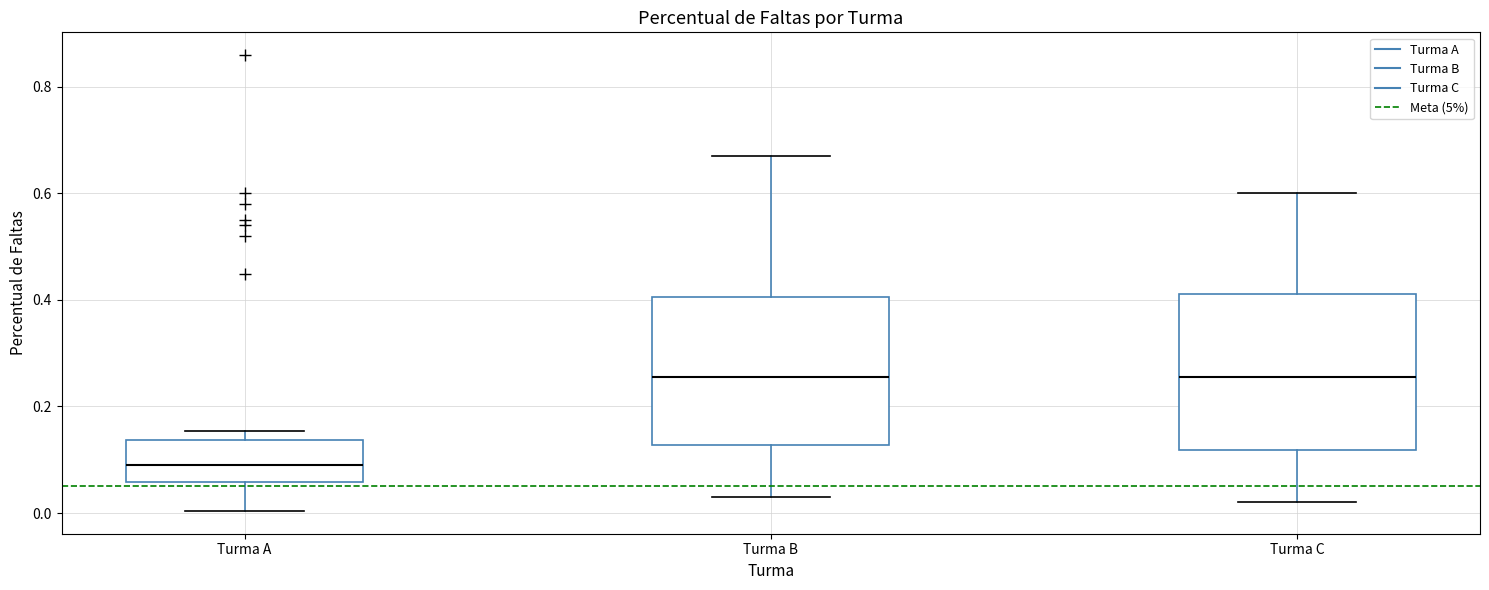

Reading left to right, transcribe this box plot: for each box, give where its median line is, the range the box spans, and where its two whiskers end, as read against the y-axis. The values are not printed on the chart, so give them approximately, as read against the axis.

Turma A: median 0.10, box 0.06 to 0.14, whiskers 0.00 to 0.16
Turma B: median 0.26, box 0.12 to 0.40, whiskers 0.04 to 0.68
Turma C: median 0.26, box 0.12 to 0.42, whiskers 0.02 to 0.60